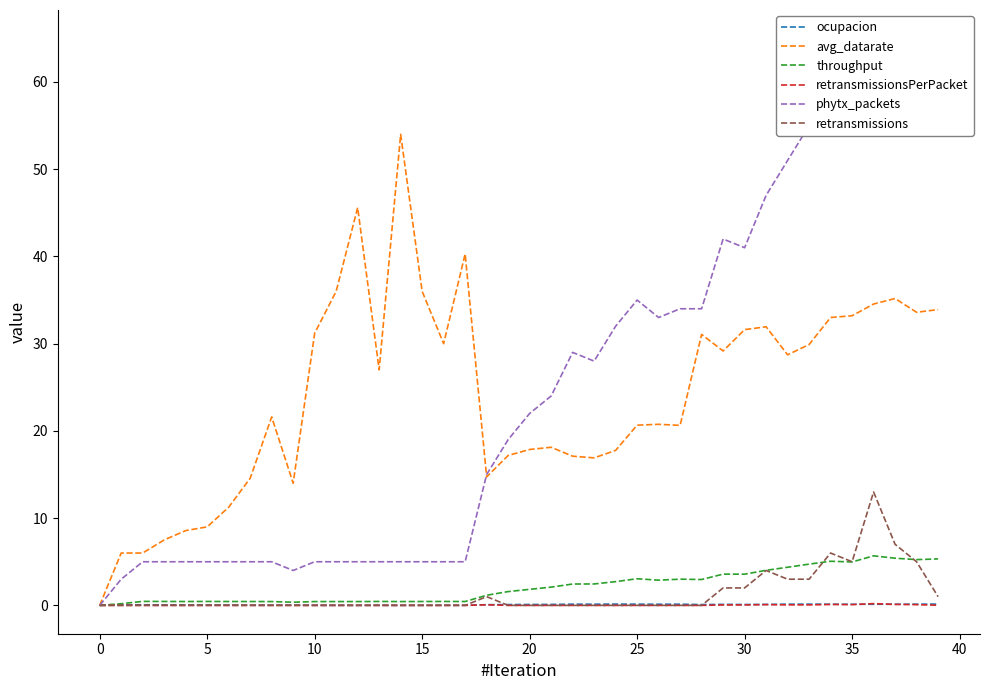

How many times do retransmissions and ocupacion cross each other?

3